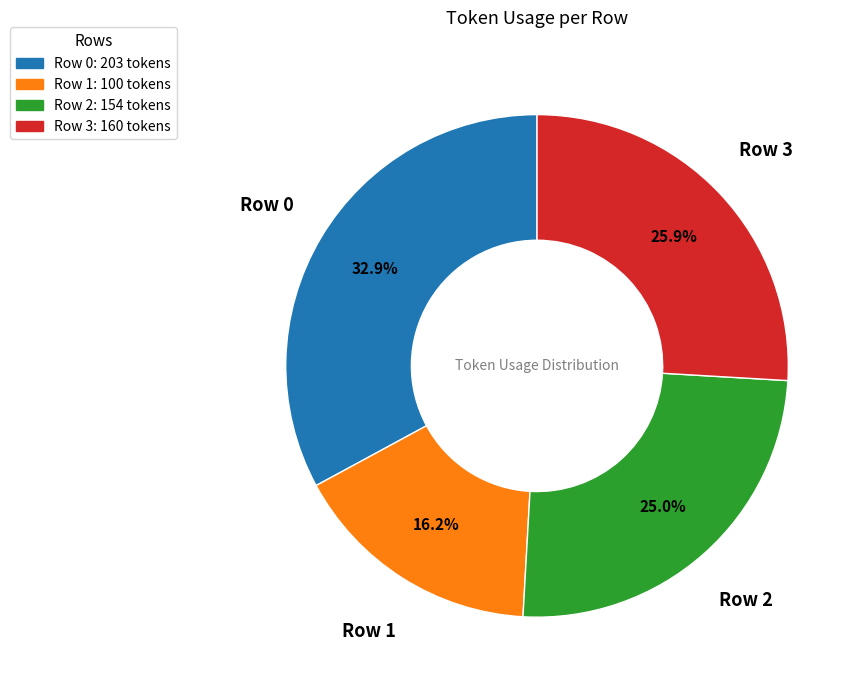

Is it true that Row 2 is 37% of the pie?

False